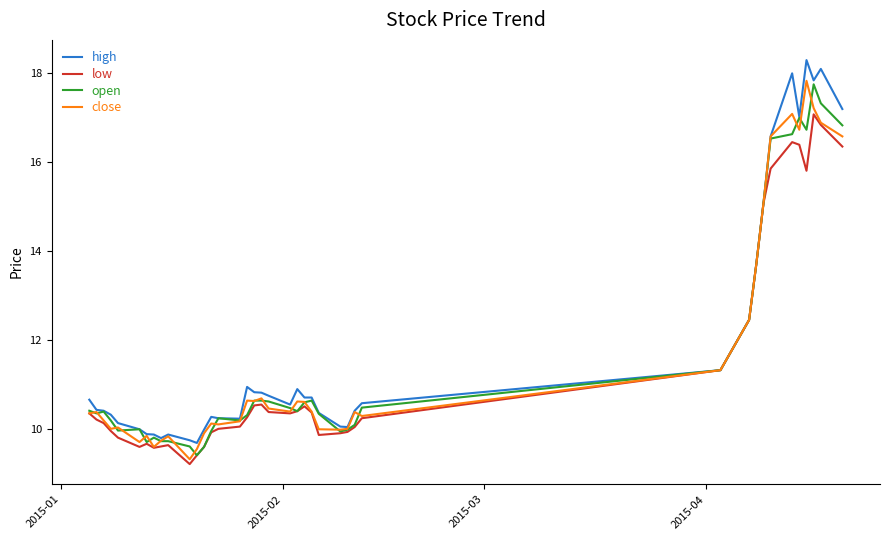

What is the greatest value displayed?

18.3